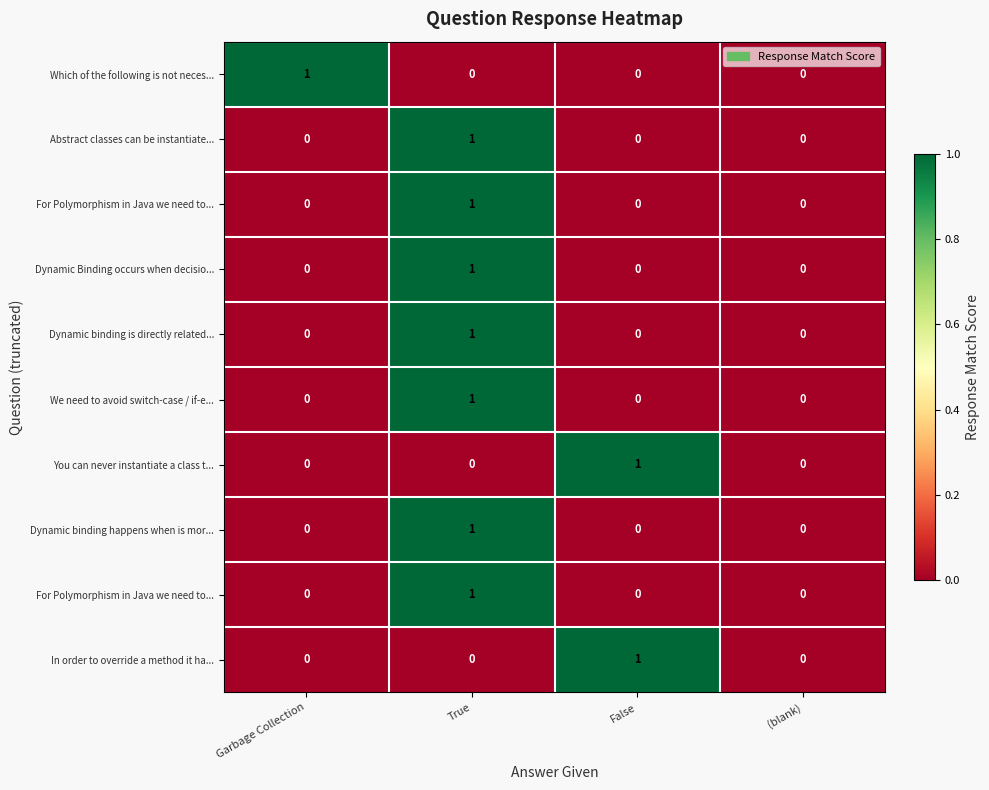

What is the spread (max minus min) of values at False?

1